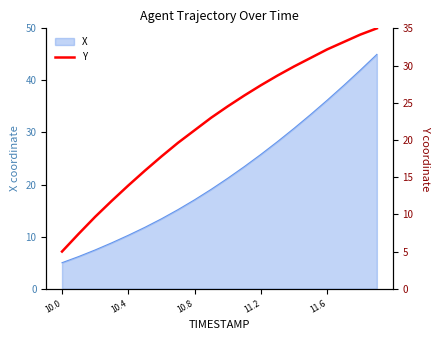

What is the lowest value of the X series?

5.0